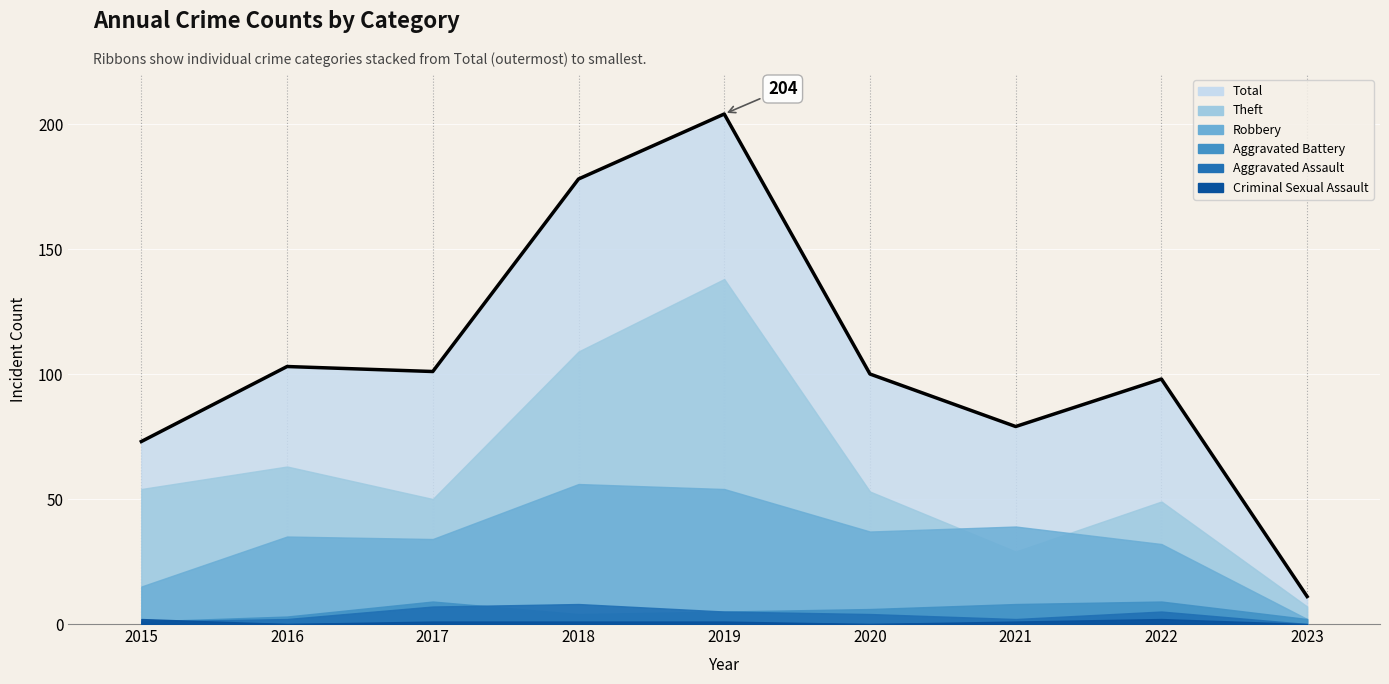

What is the value of the Aggravated Battery point at the 3rd from the left?

9